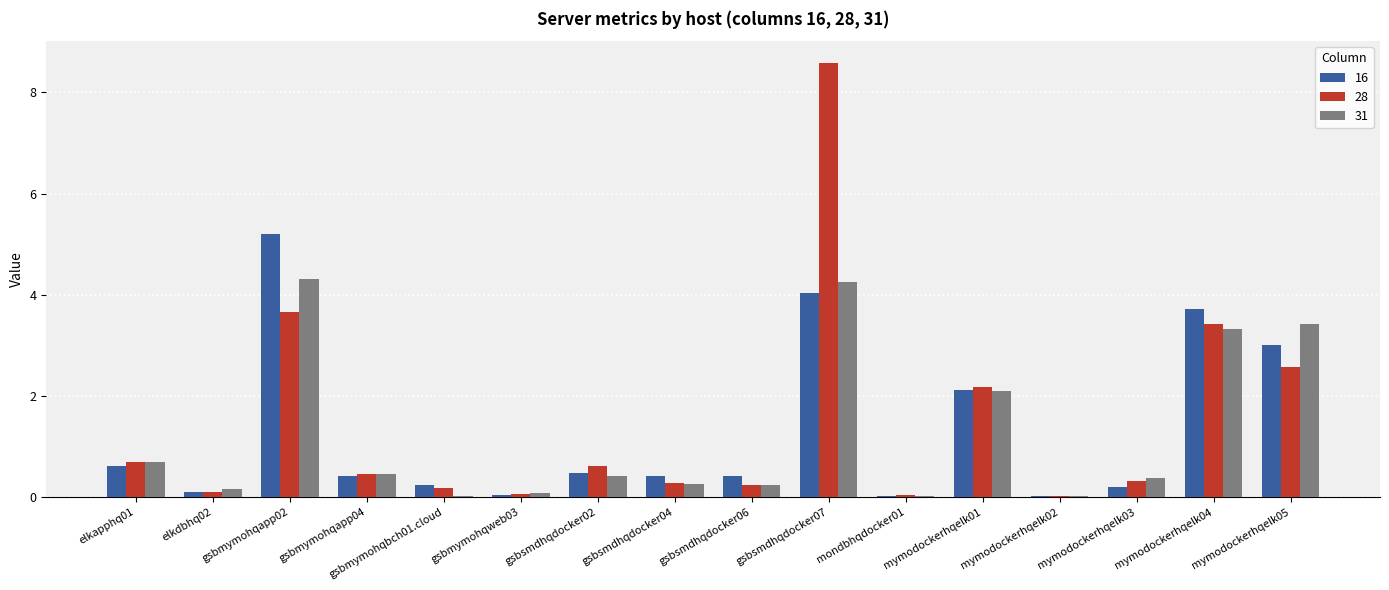

Between elkdbhq02 and mymodockerhqelk05, which series saw the biggest shift?

31